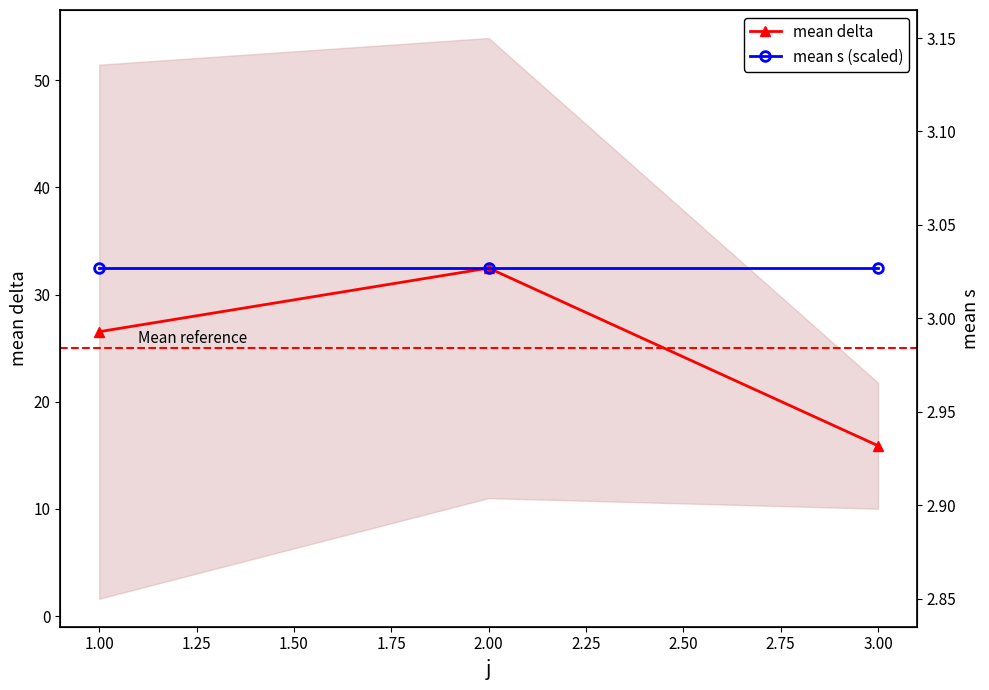

Count the number of categories in the chart.

3